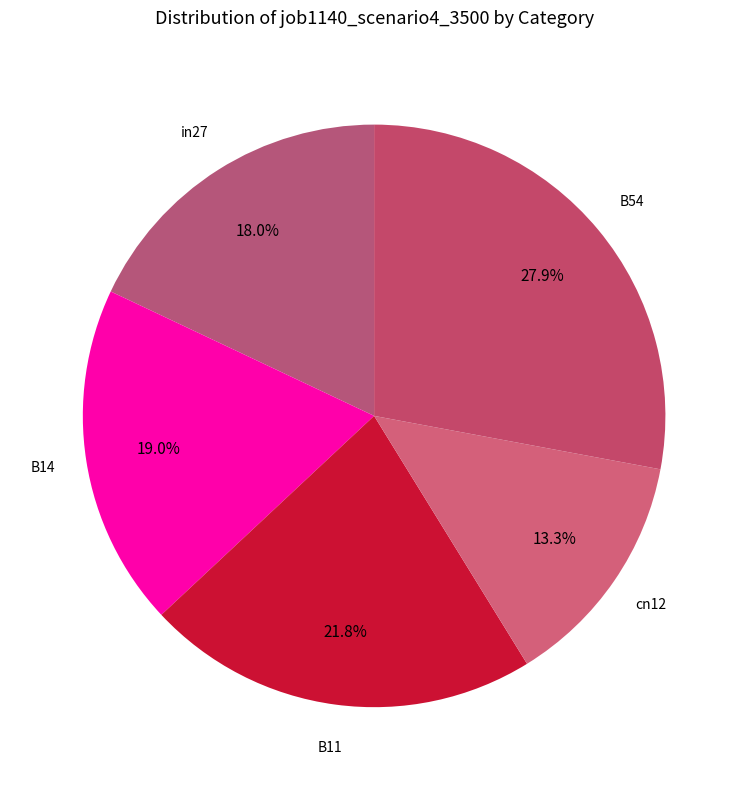

Count the number of slices in the pie.

5